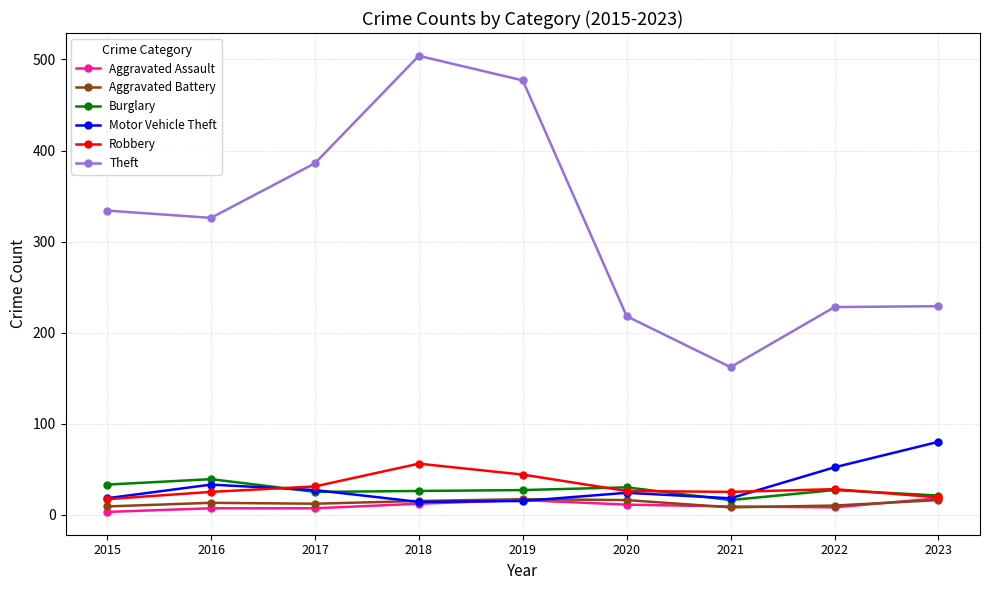

What is the total value across all series at 2020?

325